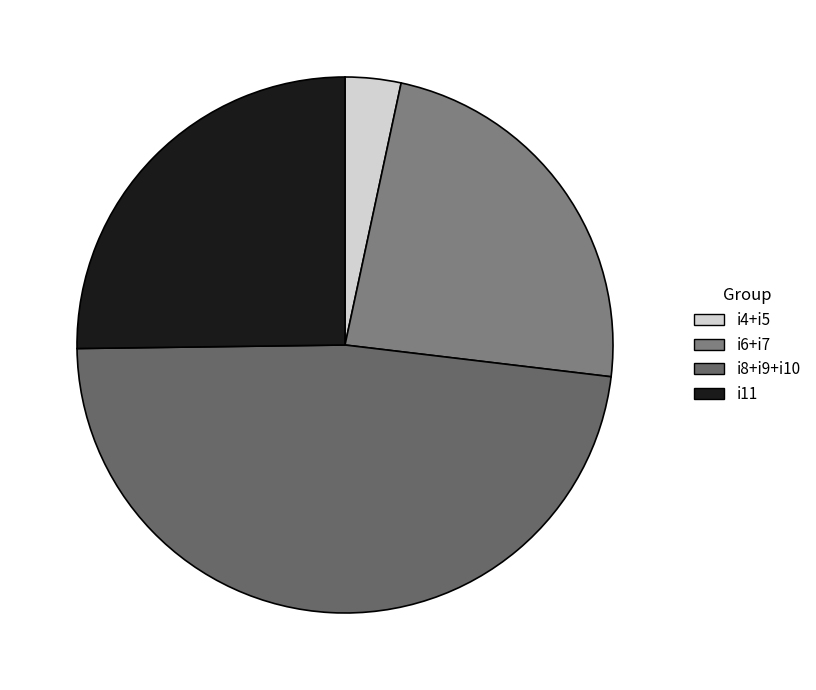

How many slices are in this pie chart?

4